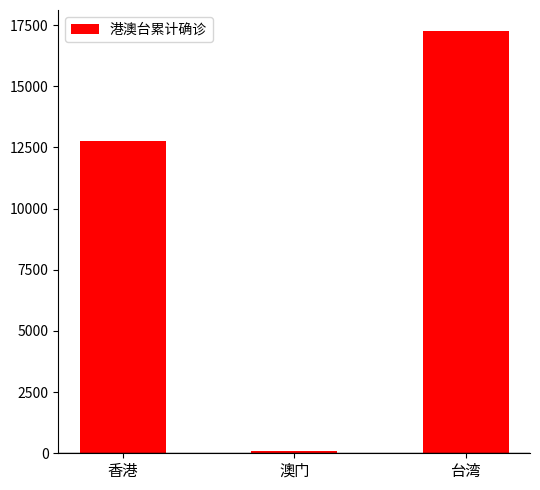

What is the difference between the maximum and minimum values?

17179